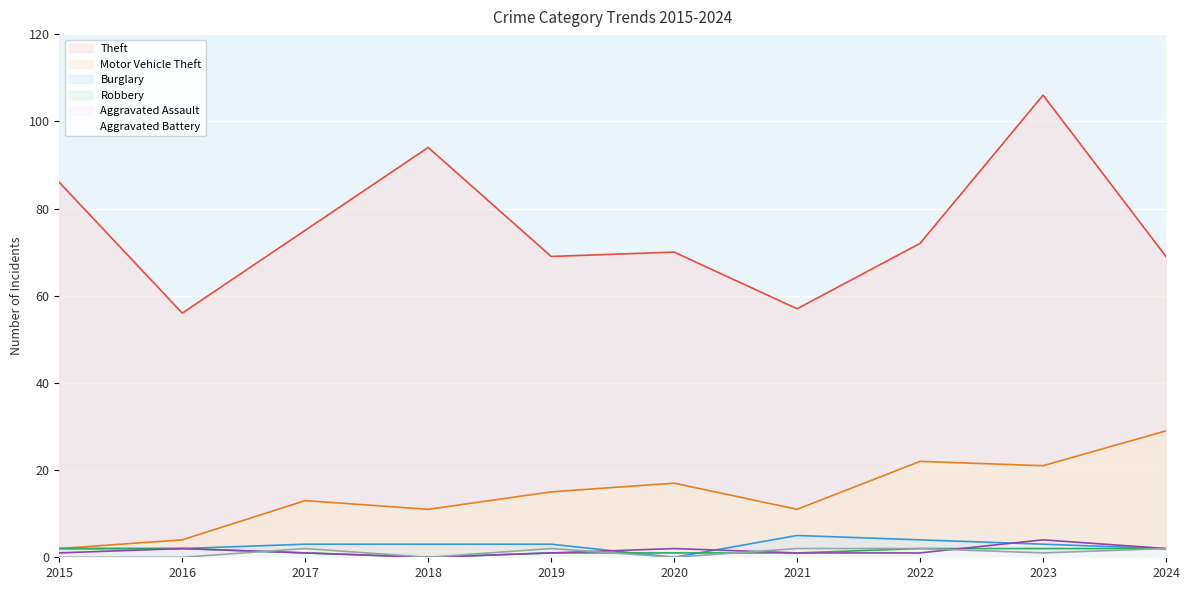

At which label does Theft first exceed 72?

2015